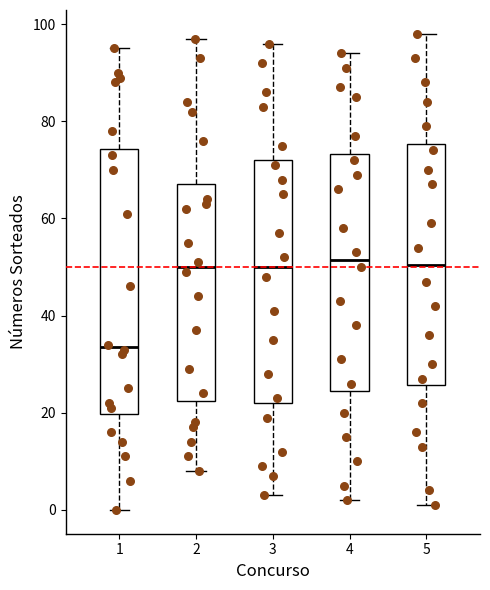

Where is the lower edge of the box at x = 2 on the y-axis? The values are not printed on the chart, so give them approximately, as read against the axis.

22